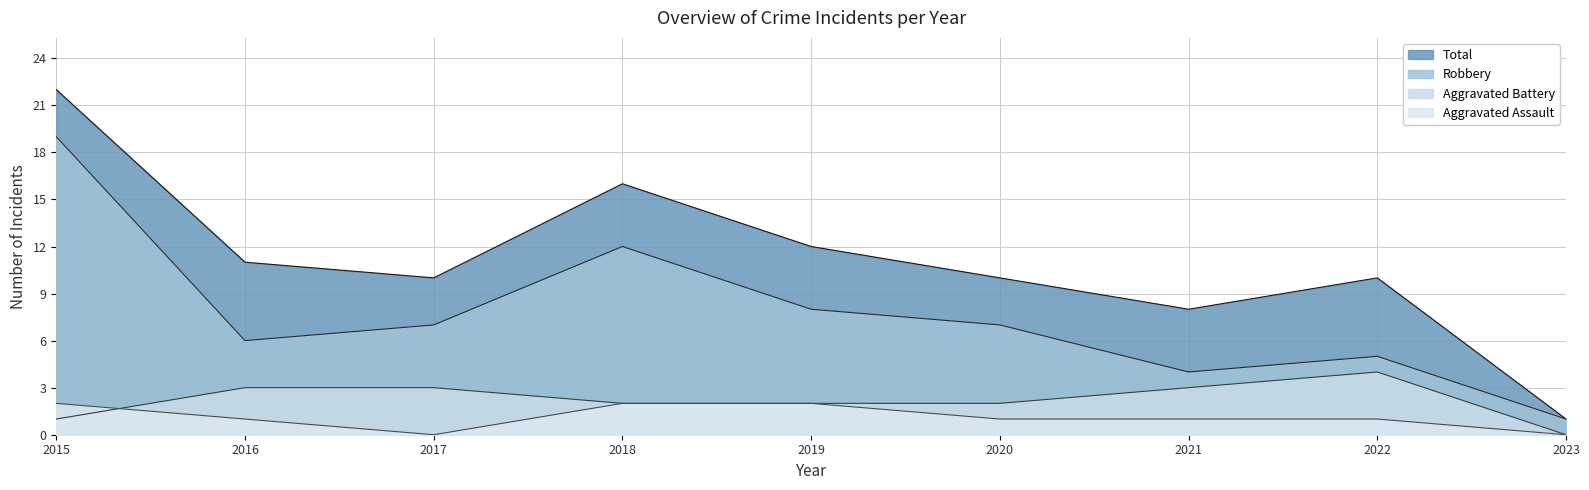

What is the difference between the highest and lowest values at 2016?

10